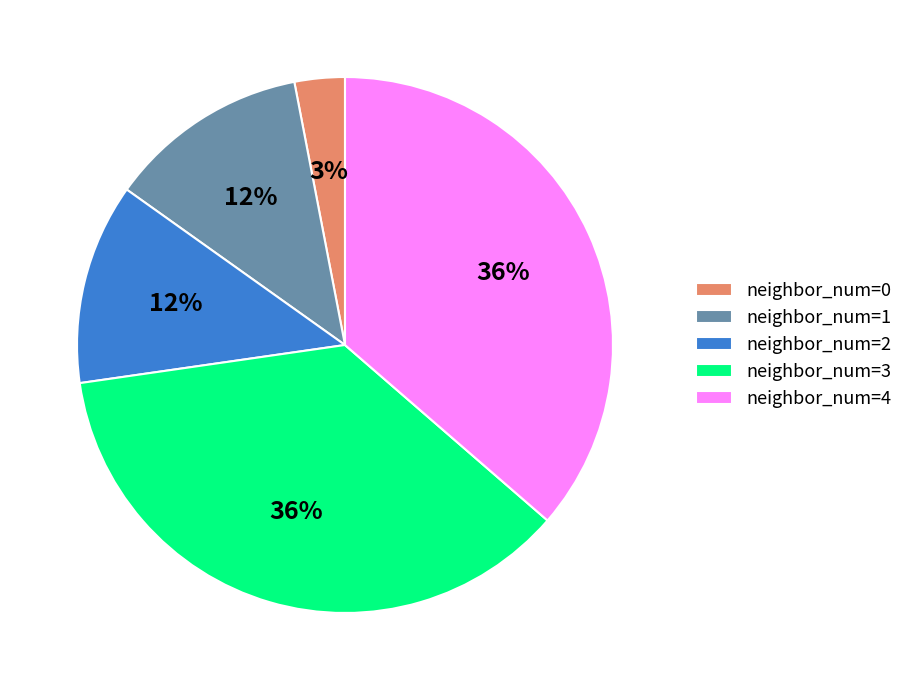

Is the sum of neighbor_num=3 and neighbor_num=1 greater than half?

No